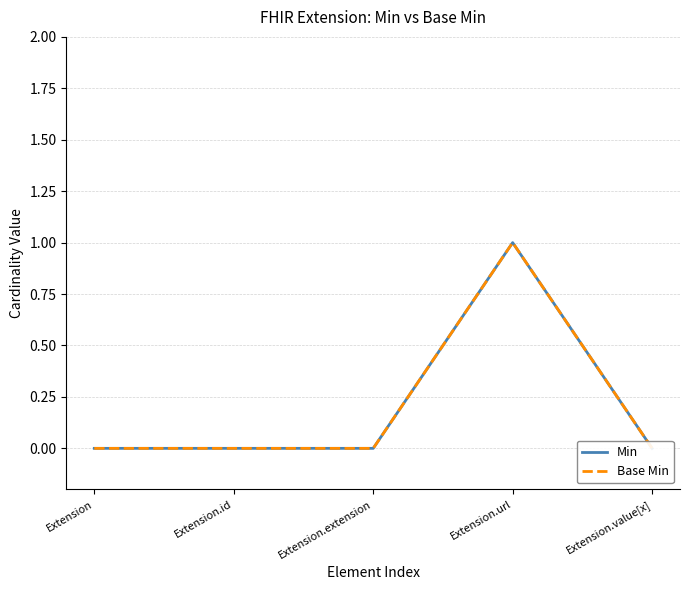

Which series has the largest range (max minus min)?

Min